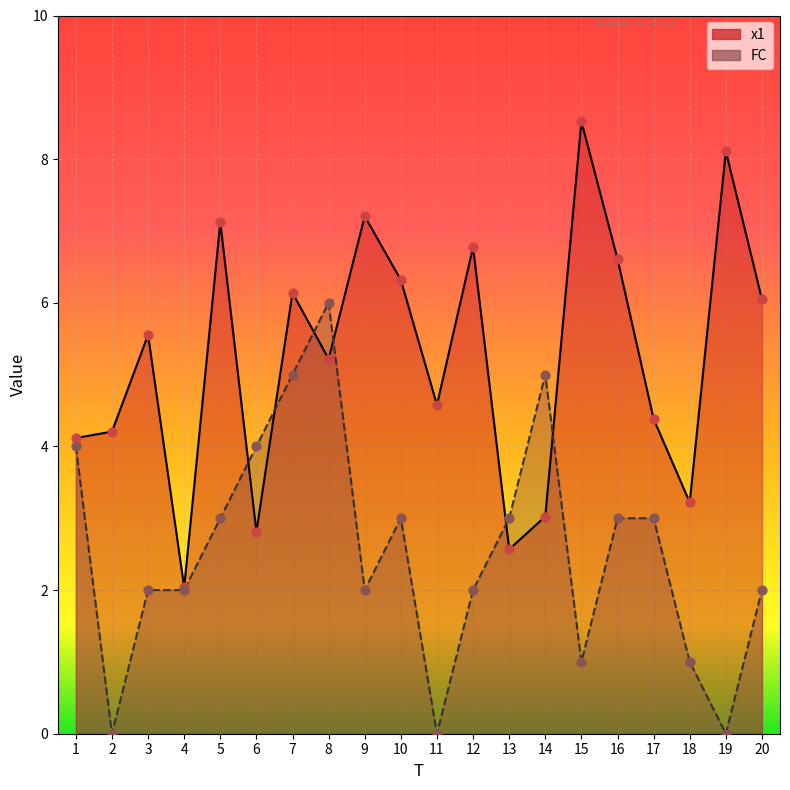

Which series reaches the maximum Y coordinate?

x1